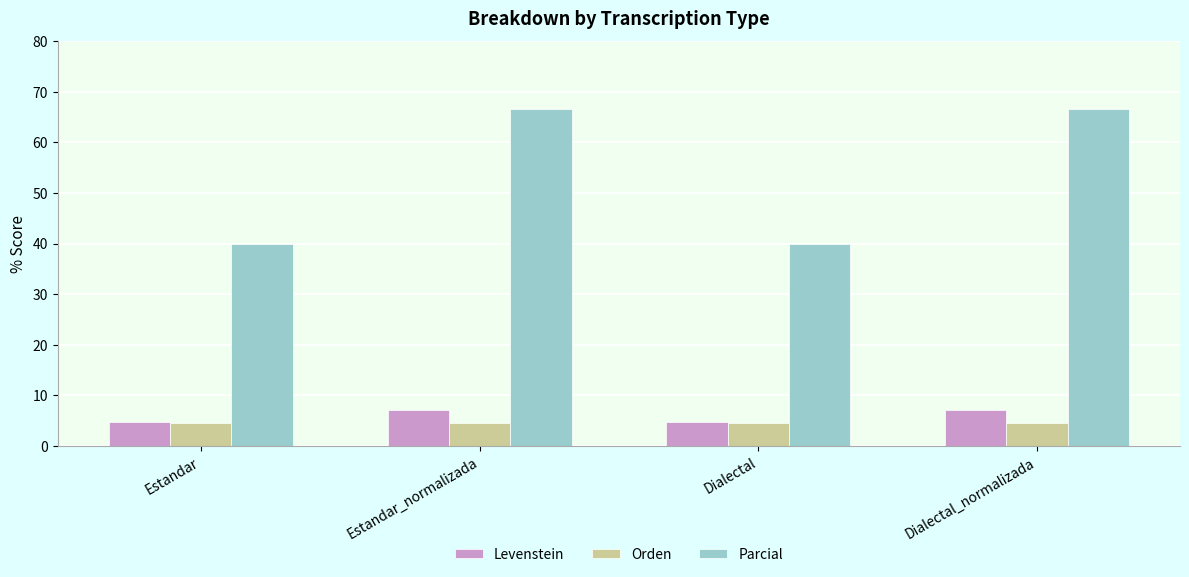

Which series has the largest range (max minus min)?

Parcial